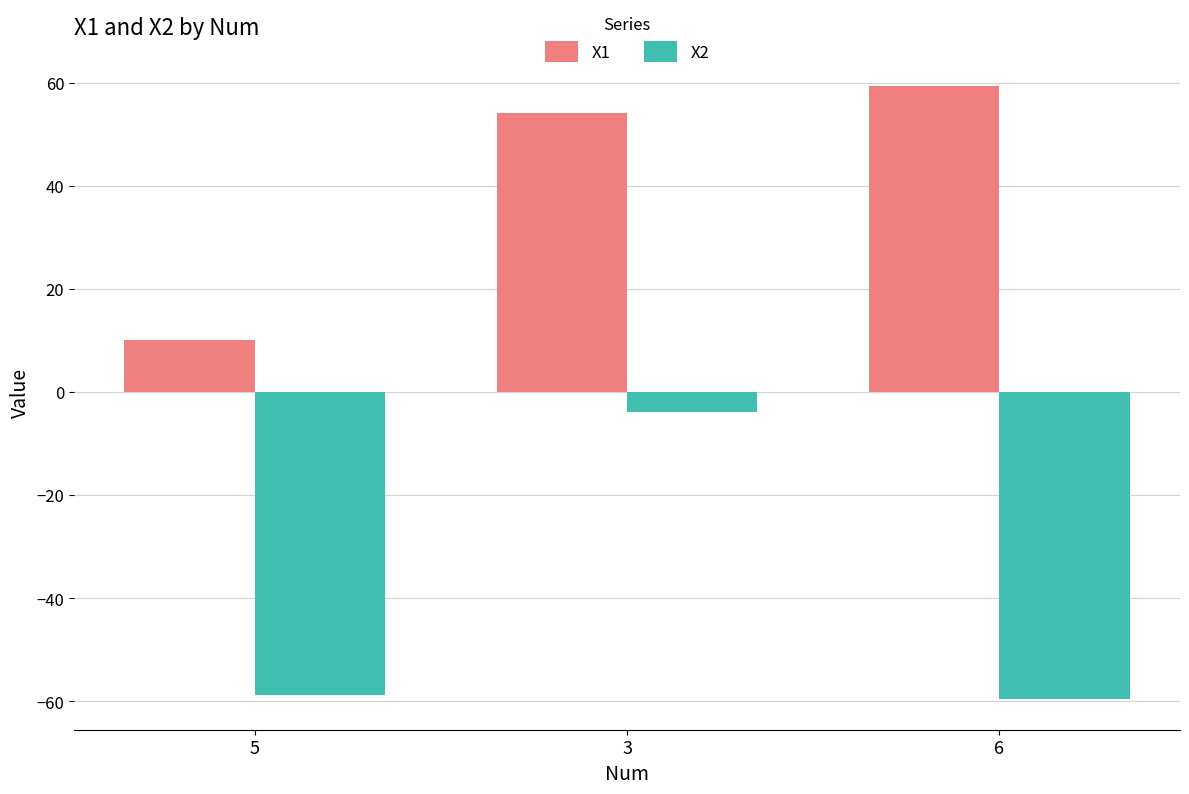

Rank the series by their average value, from lowest to highest.

X2, X1